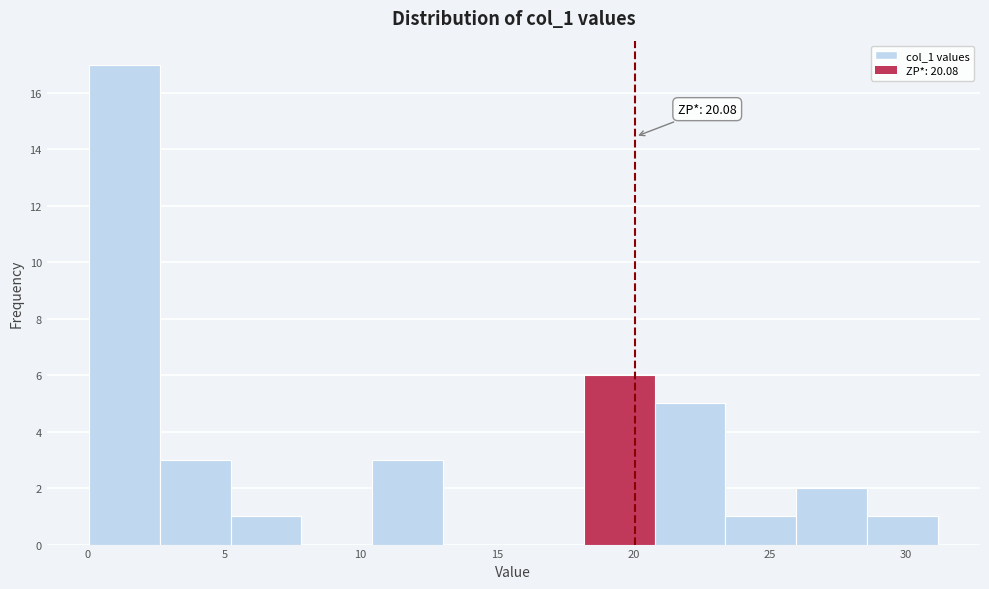

Which range on the x-axis has the tallest bar?

0.0 to 2.5